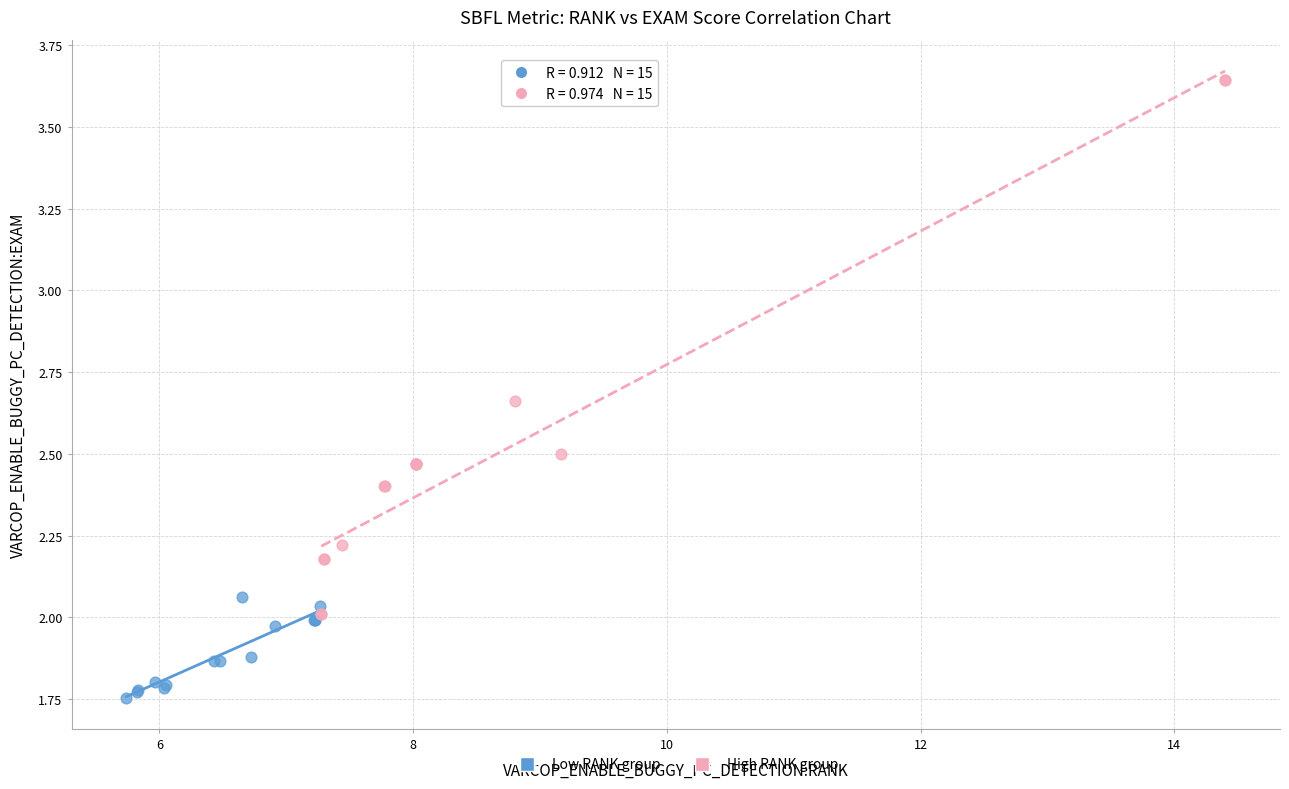

Which series has the widest spread of Y values?

High RANK group